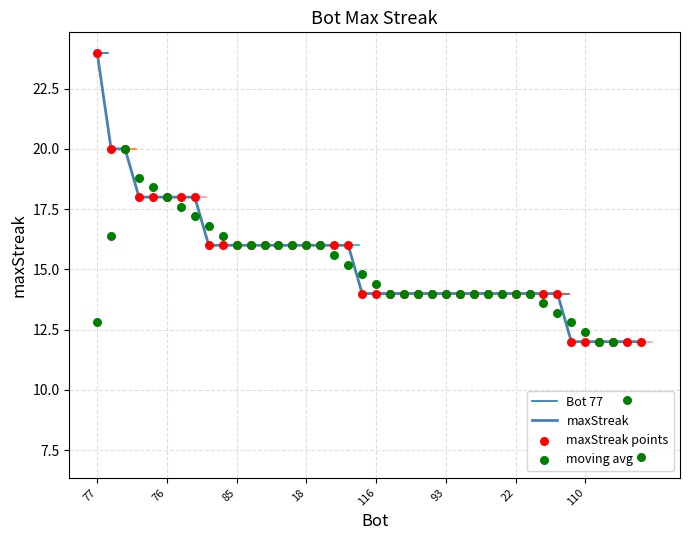

Between 5 and 116, which is larger?

5